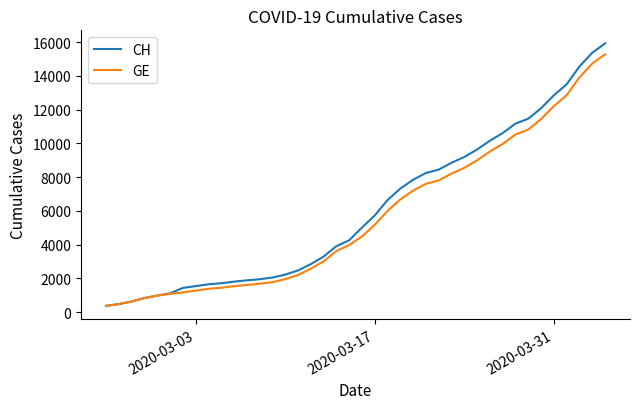

Which series has the widest spread of values?

CH